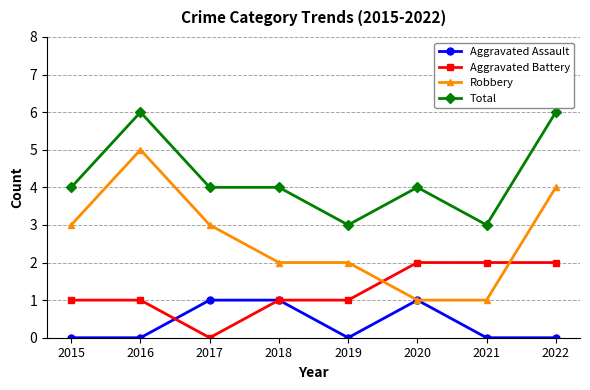

Reading right to left, transcribe all the data shown in this chart.

Aggravated Assault: 2022=0	2021=0	2020=1	2019=0	2018=1	2017=1	2016=0	2015=0
Aggravated Battery: 2022=2	2021=2	2020=2	2019=1	2018=1	2017=0	2016=1	2015=1
Robbery: 2022=4	2021=1	2020=1	2019=2	2018=2	2017=3	2016=5	2015=3
Total: 2022=6	2021=3	2020=4	2019=3	2018=4	2017=4	2016=6	2015=4